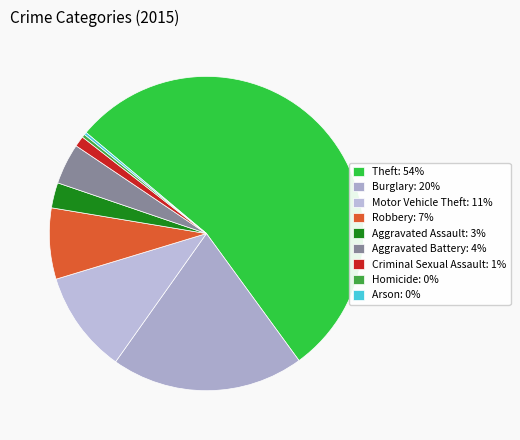

Count the number of slices in the pie.

9